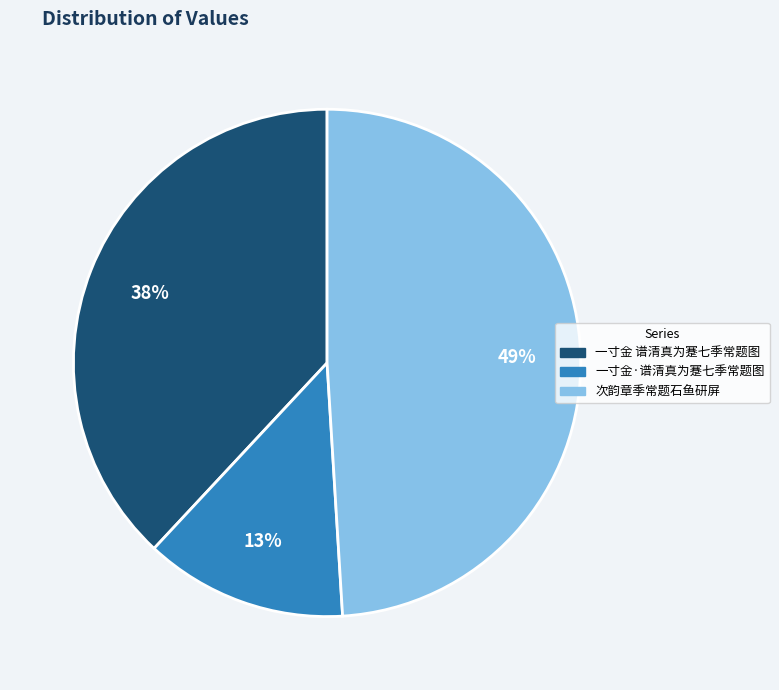

Which category has the biggest portion of the pie?

次韵章季常题石鱼研屏